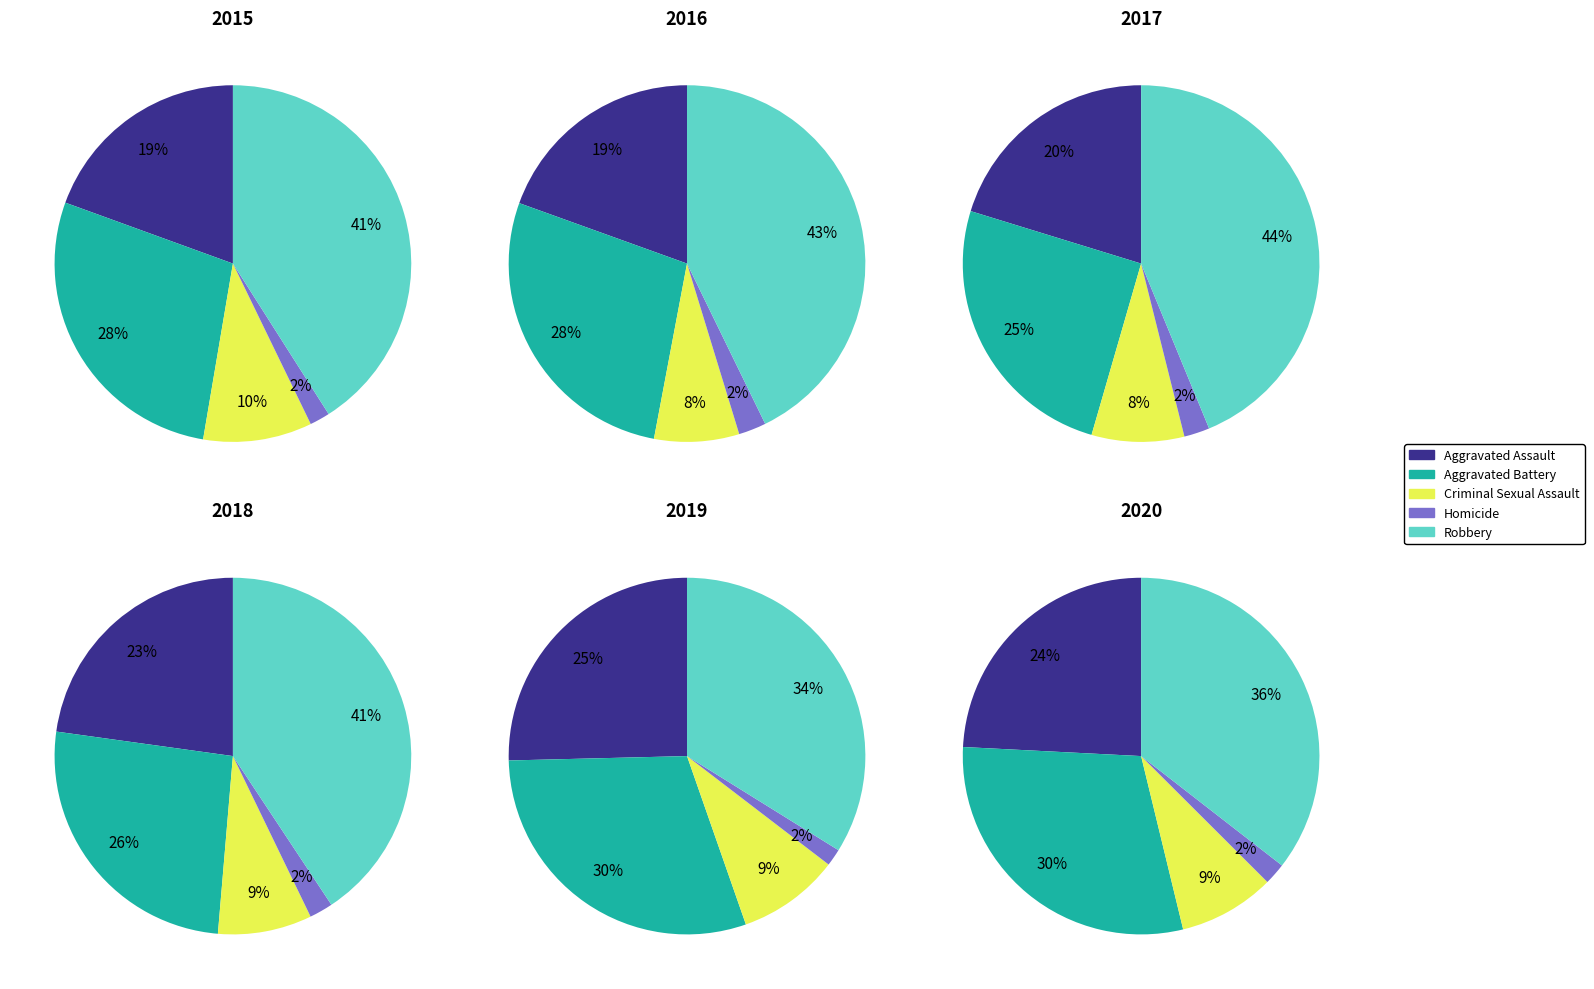

Which series has the widest spread of values?

Robbery